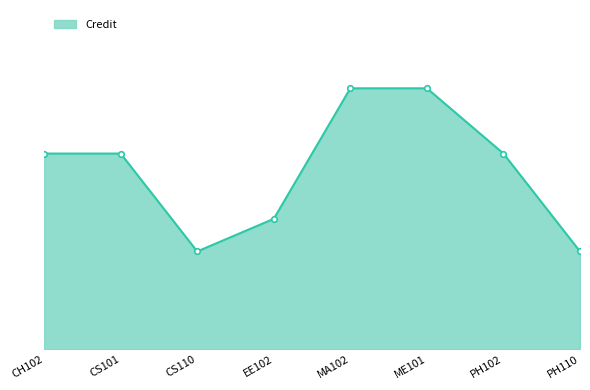

Is this an area chart (filled region under the line)?

Yes